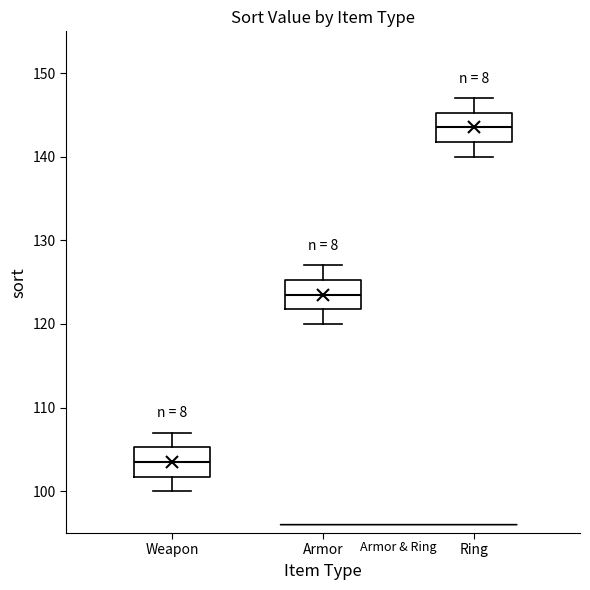

Which box's median line is the highest?

Ring